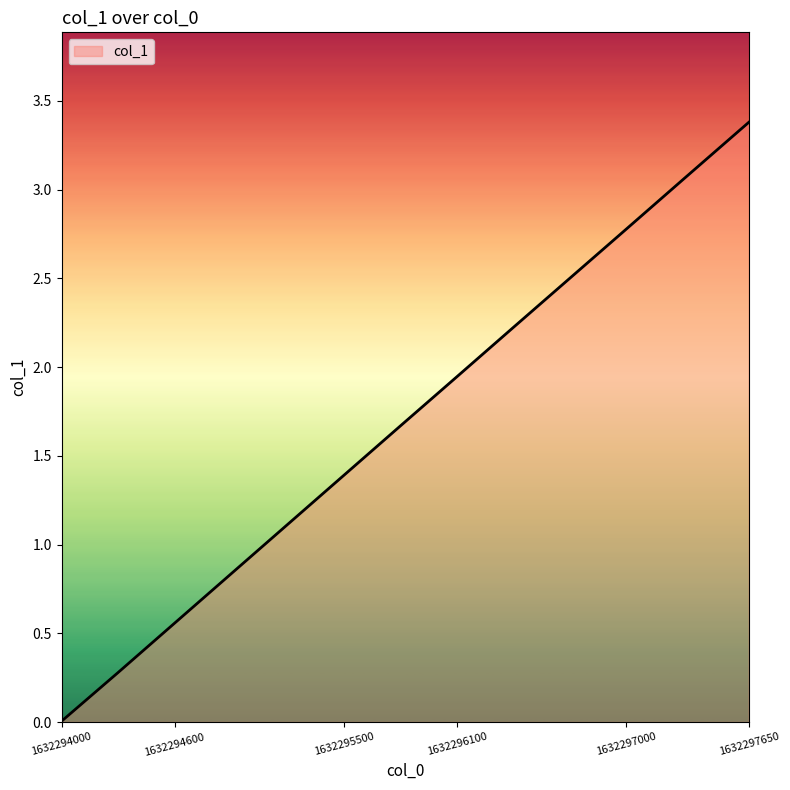

What is the greatest value displayed?

3.4